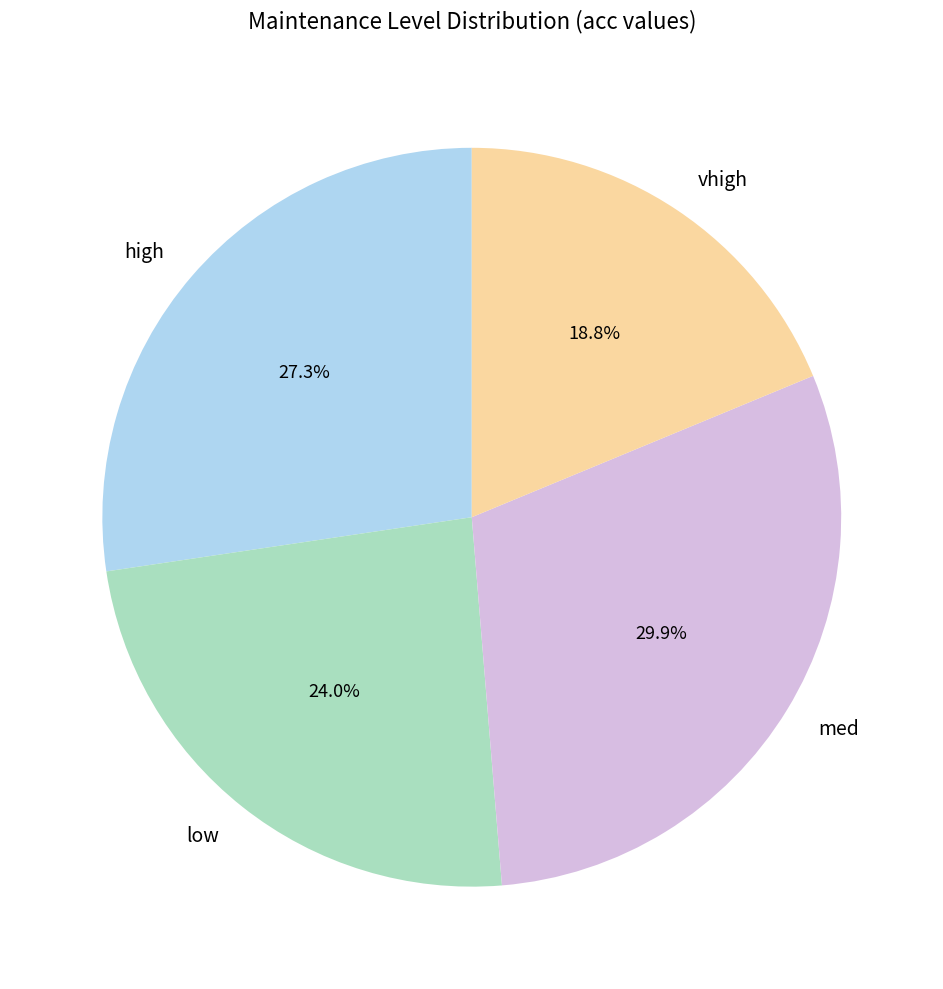

The med slice represents 30% of the pie. True or false?

True